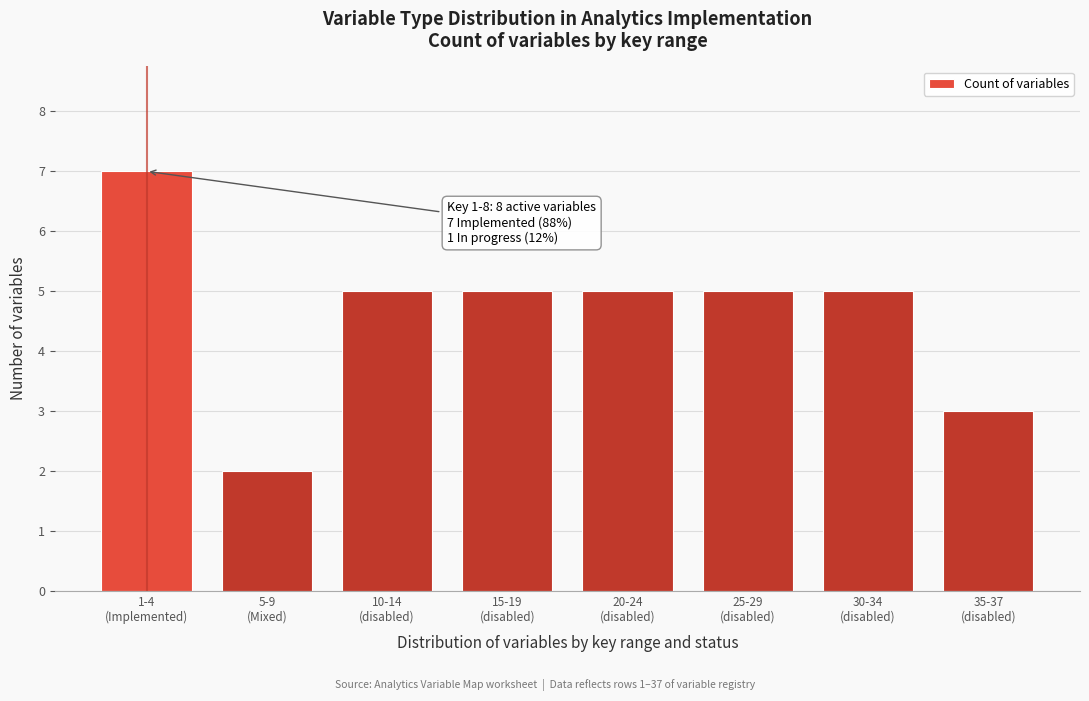

Reading left to right, extract all data points from this chart.

7	2	5	5	5	5	5	3